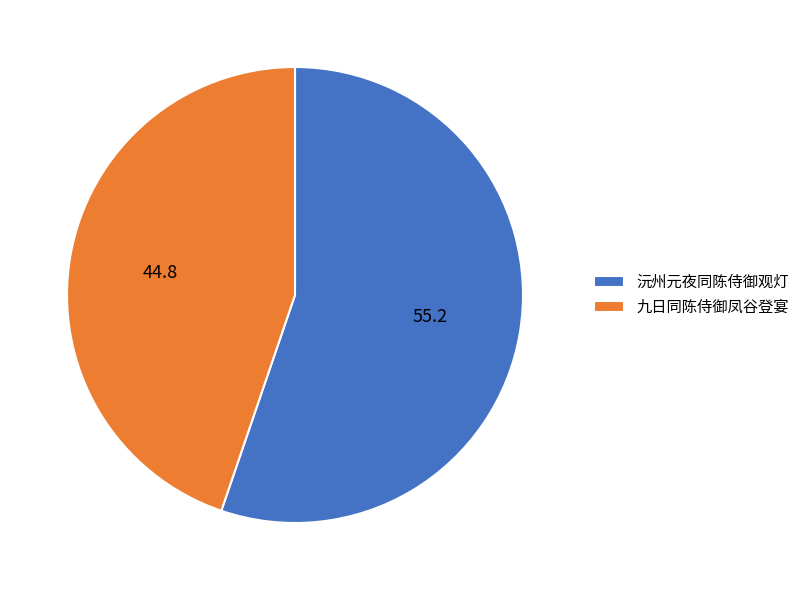

Which slice is the largest?

沅州元夜同陈侍御观灯